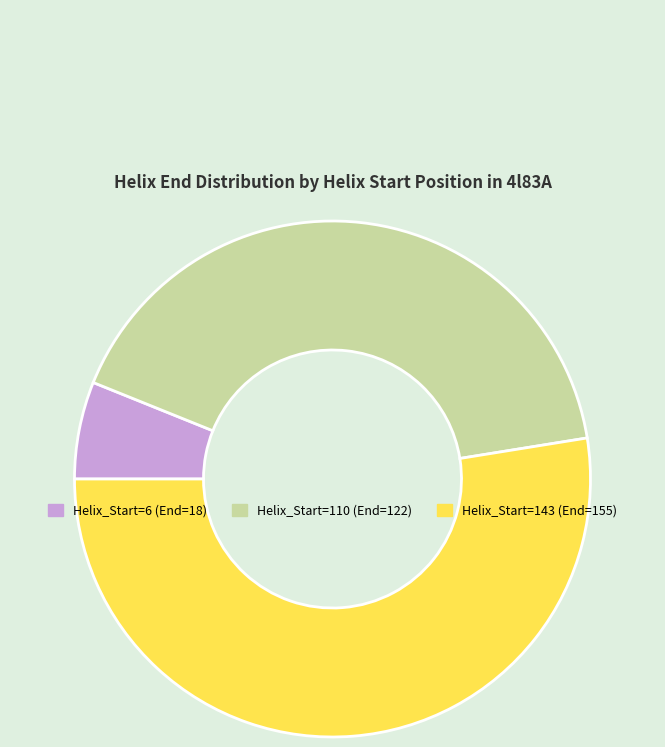

How many segments does this pie chart have?

3